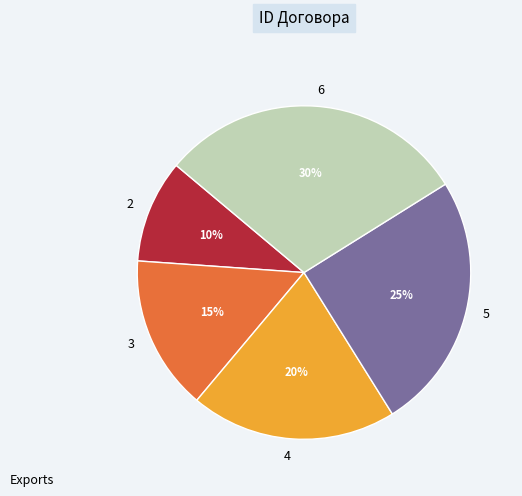

Approximately how many times larger is the value at 6 compared to 5?

1.2